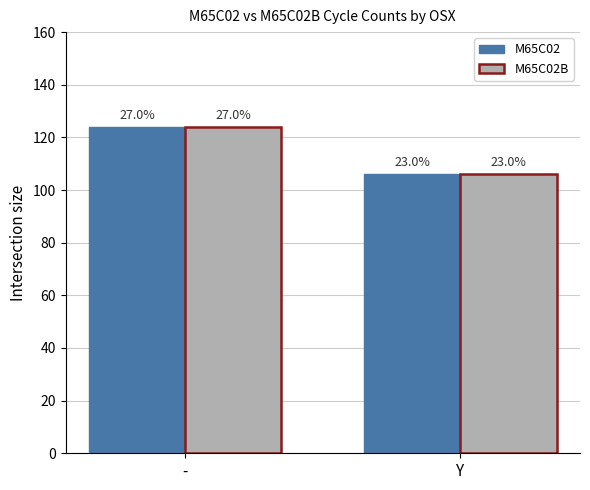

Which has a higher value, - or Y?

-